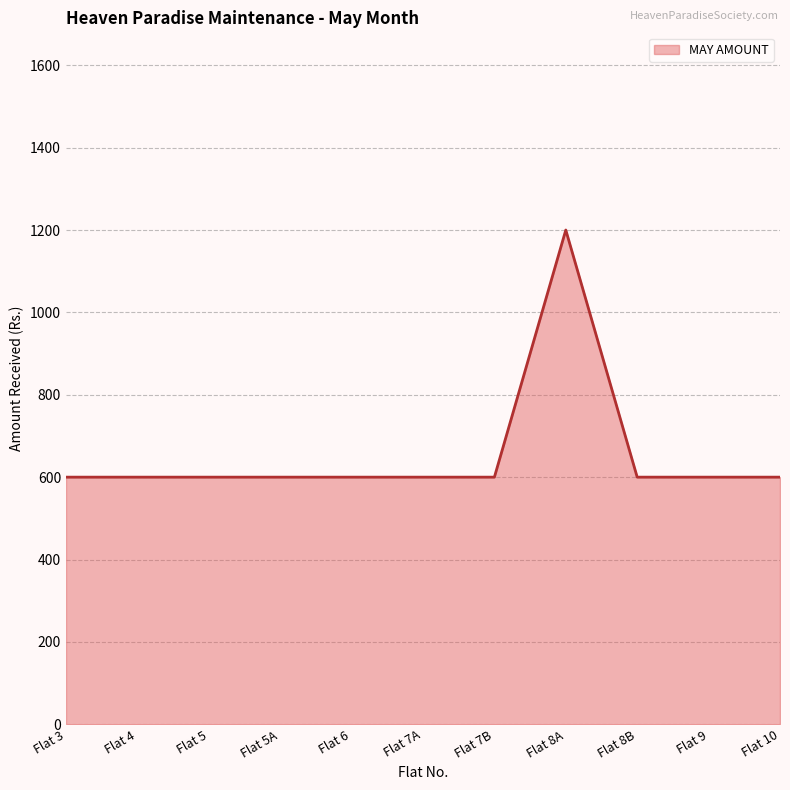

What is the greatest value displayed?

1200